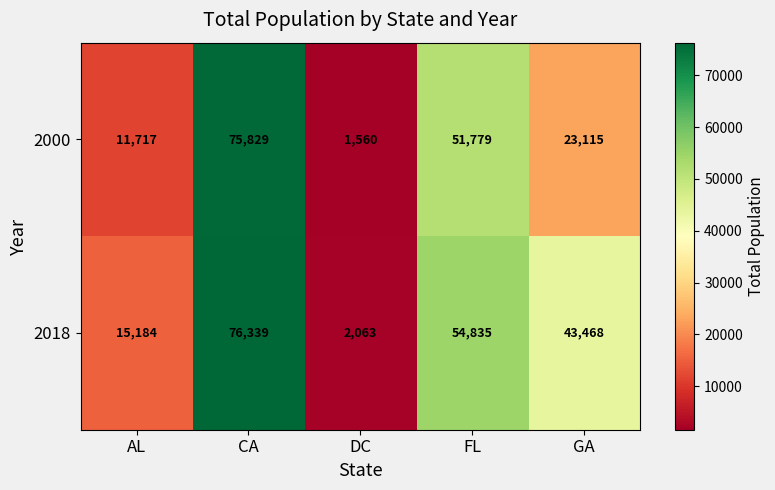

Which label corresponds to the largest value in the chart?

CA